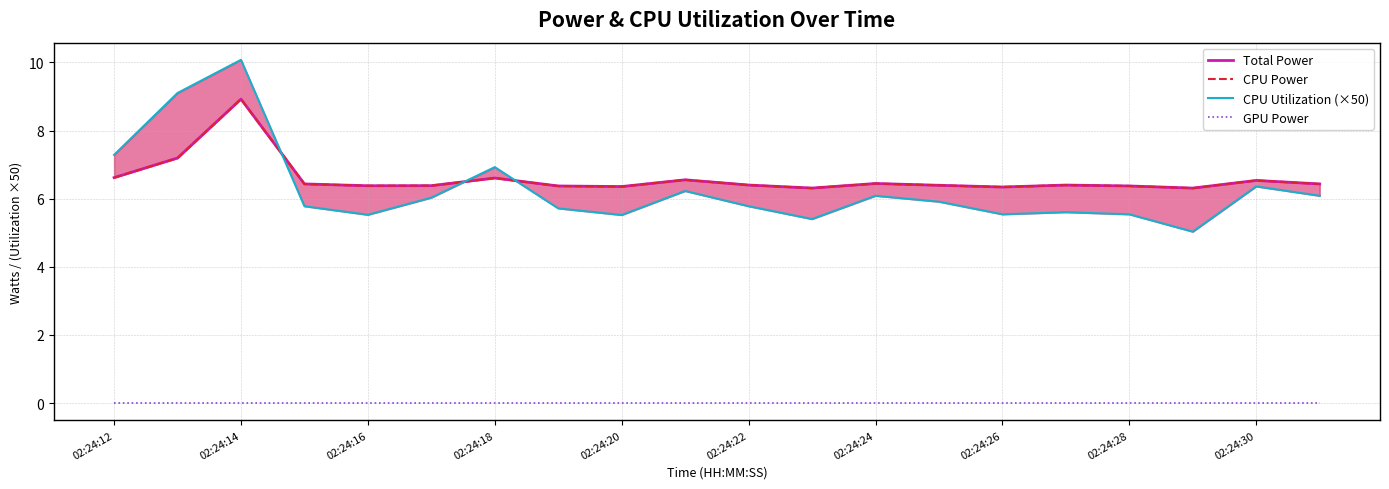

Is the value of Total Power at 02:24:28 greater than the value of GPU Power at 02:24:22?

Yes